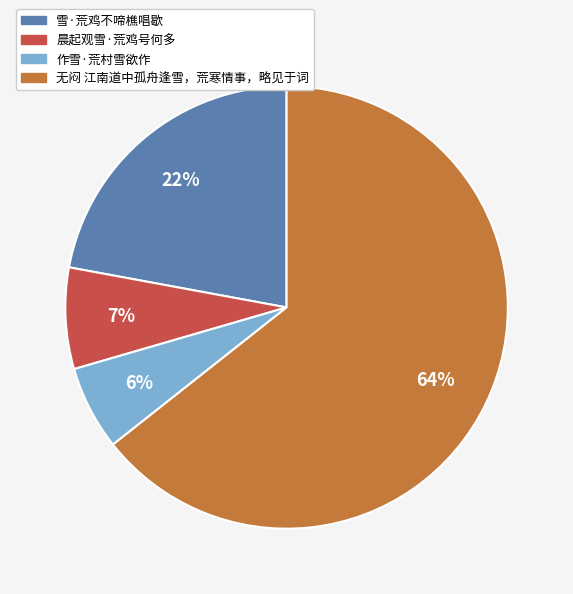

Rank the categories by value from lowest to highest.

作雪·荒村雪欲作, 晨起观雪·荒鸡号何多, 雪·荒鸡不啼樵唱歇, 无闷 江南道中孤舟逢雪，荒寒情事，略见于词